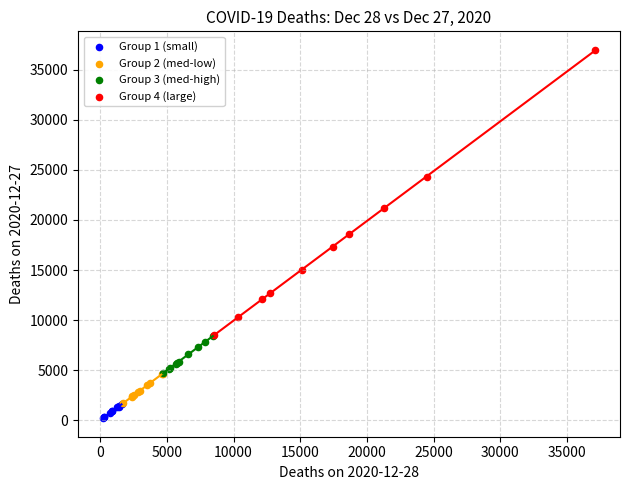

Which series has the largest Y range (max minus min)?

Group 4 (large)